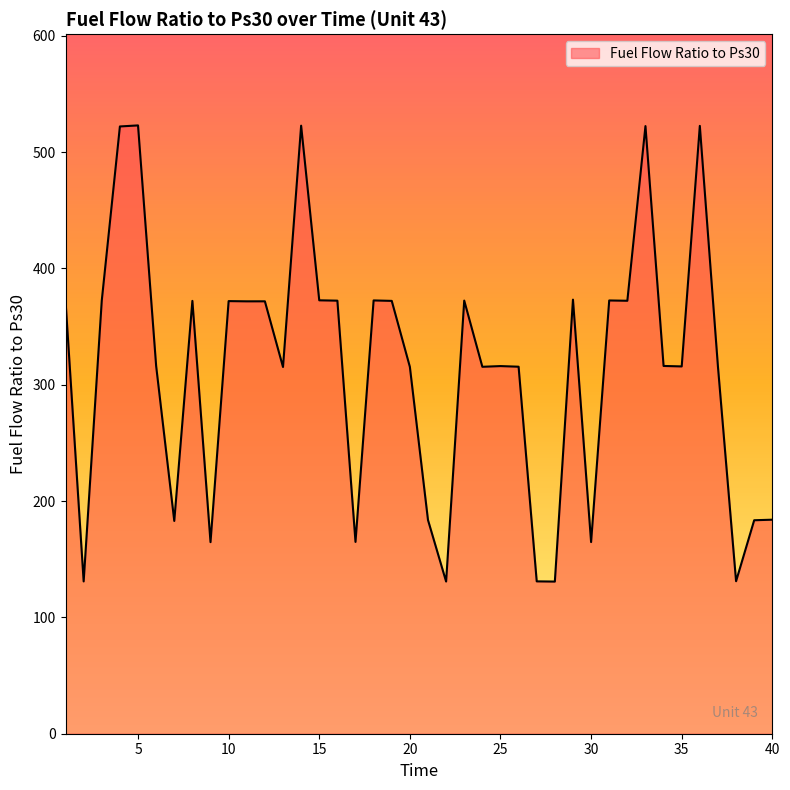

What is the smallest value displayed?

130.8